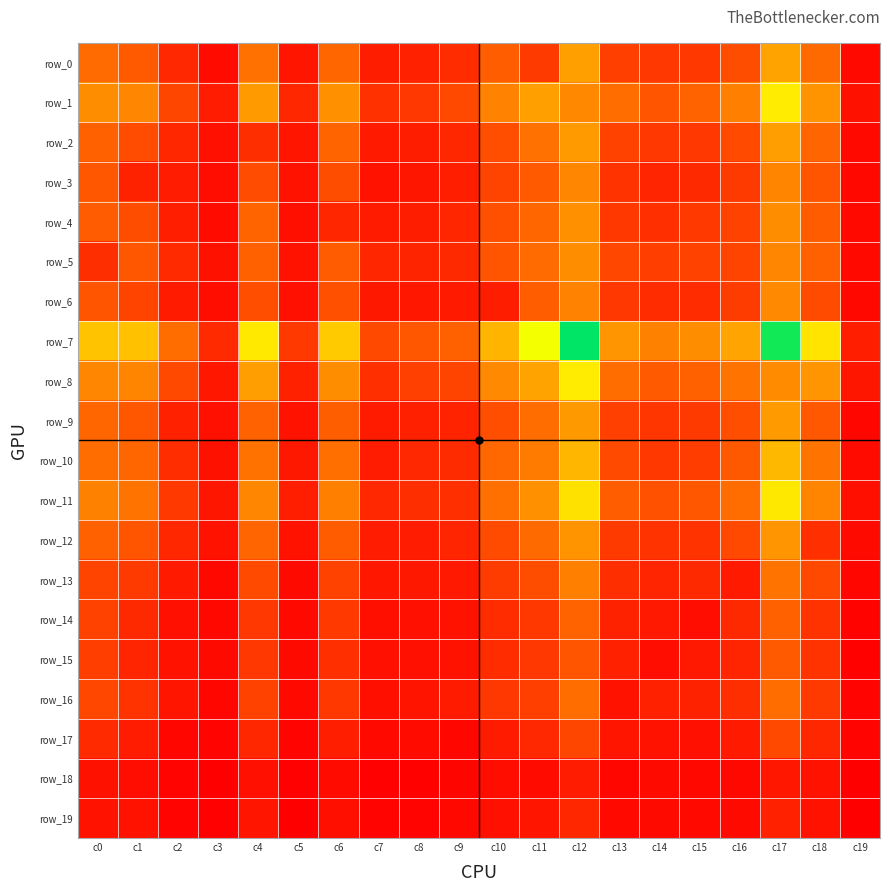

At how many categories does at least one series exceed 847?

12